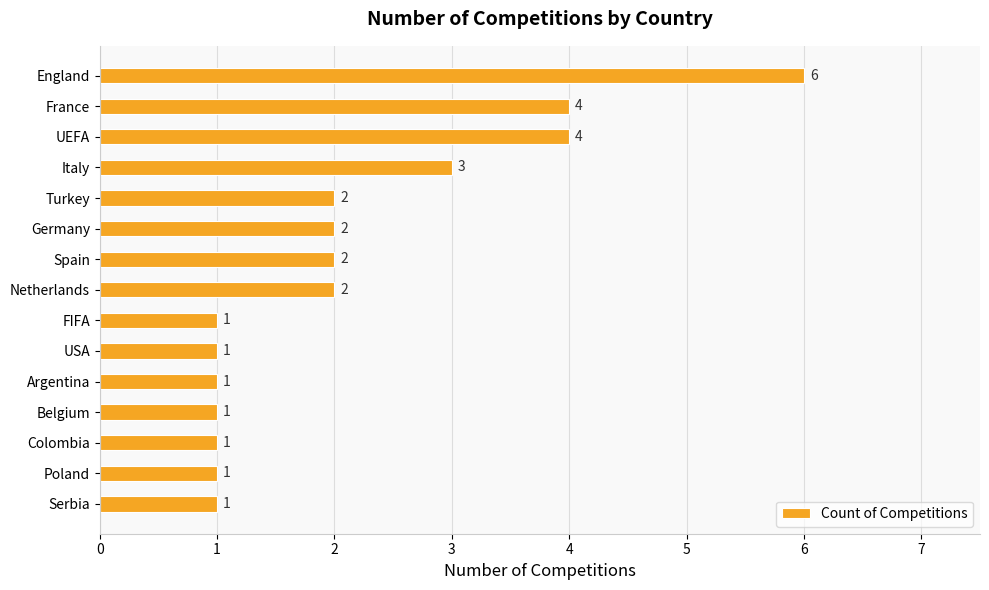

What is the difference between the maximum and minimum values?

5